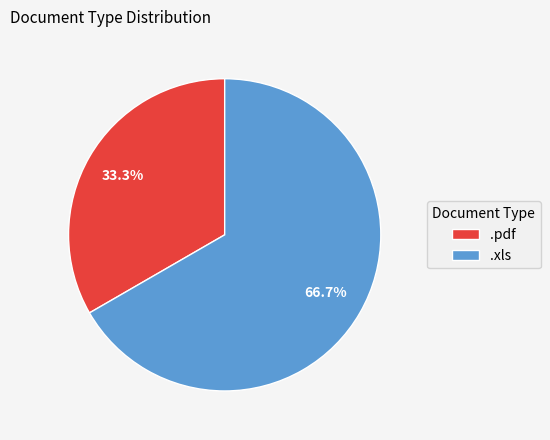

To the nearest percent, what percentage of the pie is .pdf?

33%